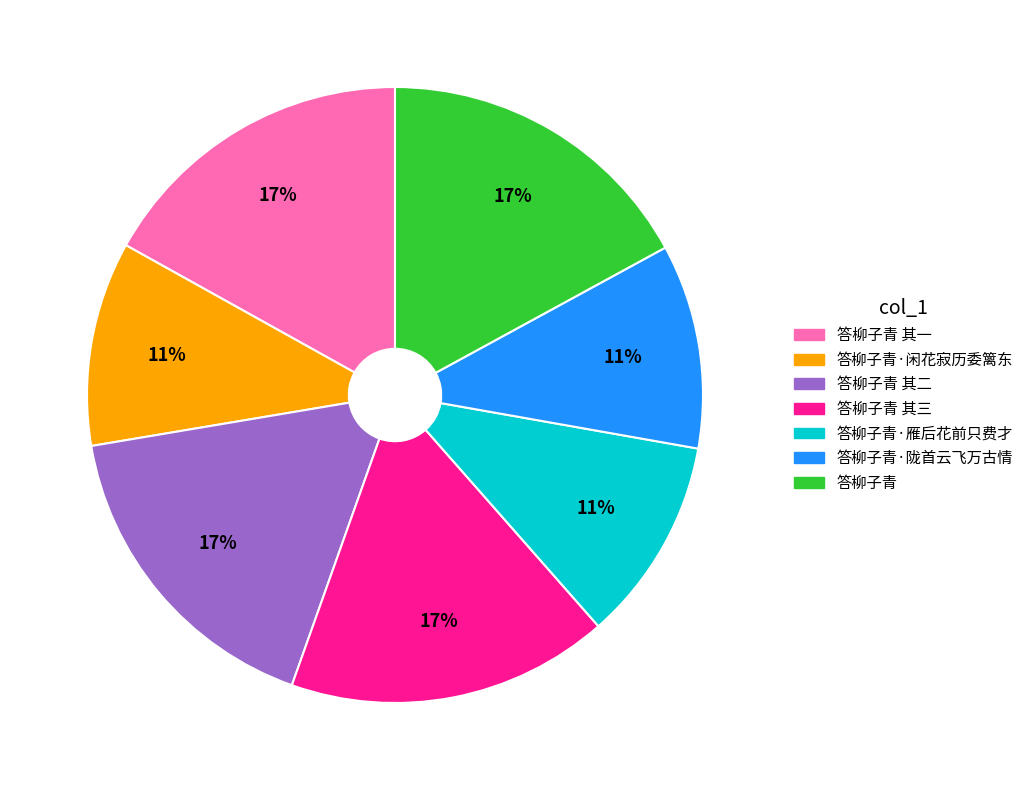

To the nearest percent, what is the average slice percentage?

14%